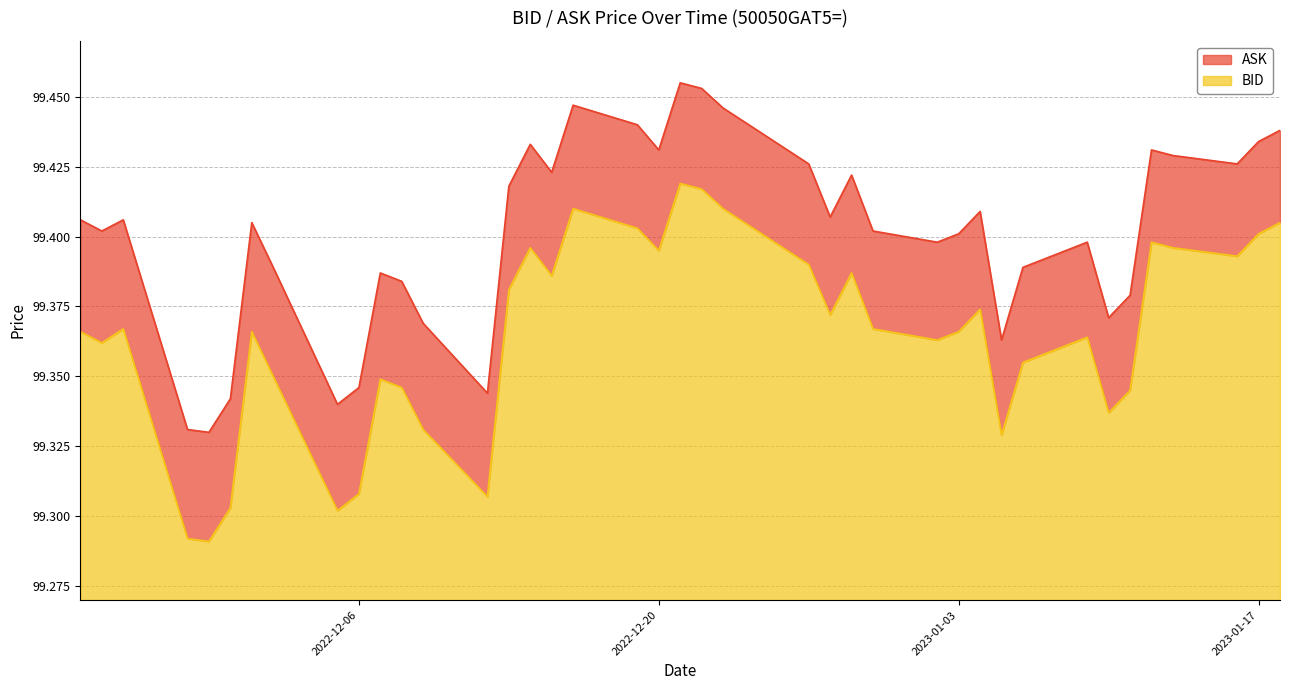

Between 2022-11-25 and 2023-01-17, which series saw the biggest shift?

BID